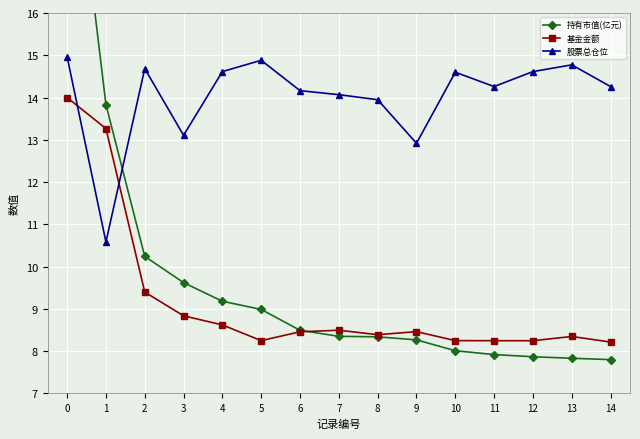

What is the difference between the maximum and minimum values in the 持有市值(亿元) series?

13.7